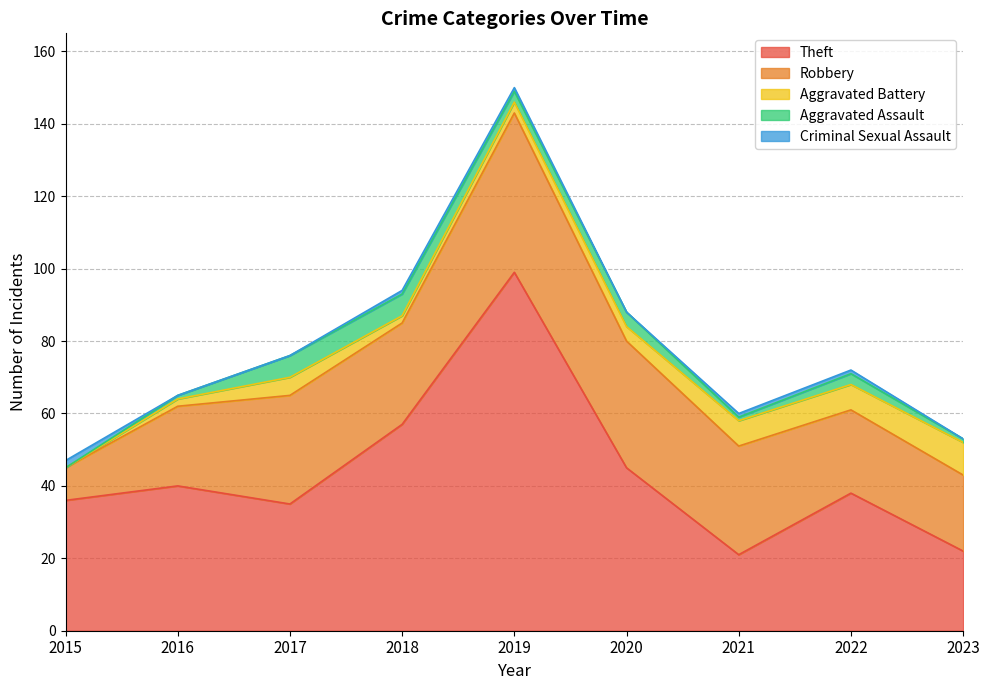

List the series in order of their peak value, highest first.

Theft, Robbery, Aggravated Battery, Aggravated Assault, Criminal Sexual Assault